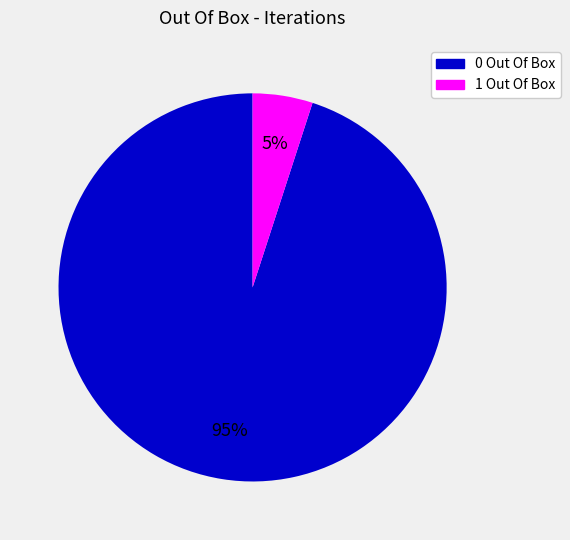

True or false: 1 Out Of Box accounts for 5% of the total.

True